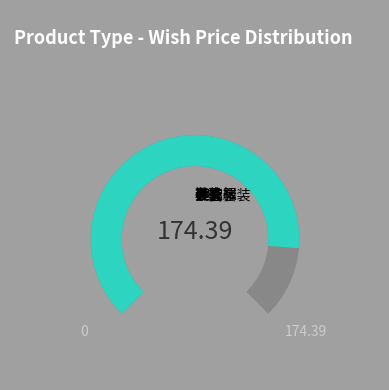

To the nearest percent, what portion does 爬爬服 represent?

13%